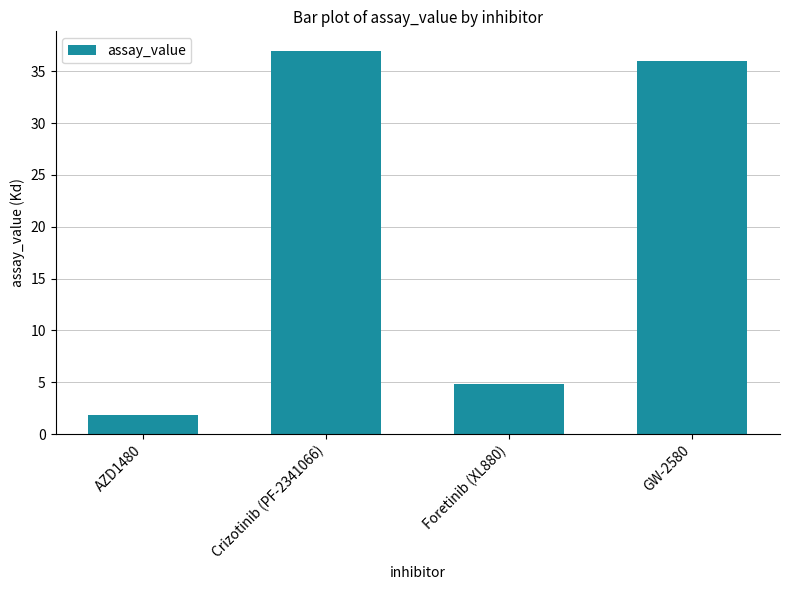

What is the approximate value at Foretinib (XL880)?

4.8